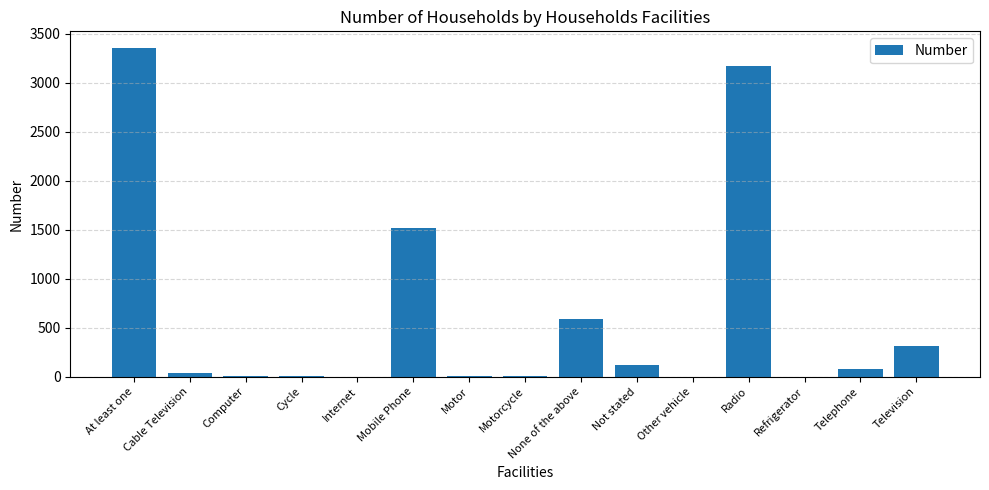

Is it true that the value at Radio is 3173?

True